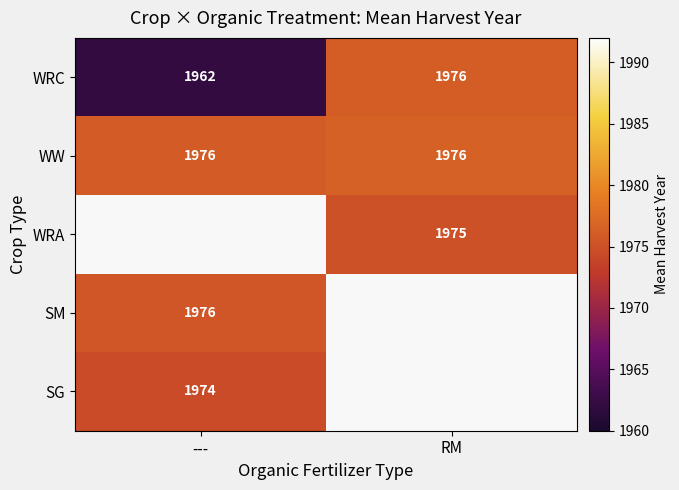

True or false: SM has a value of 1976 at ---.

True